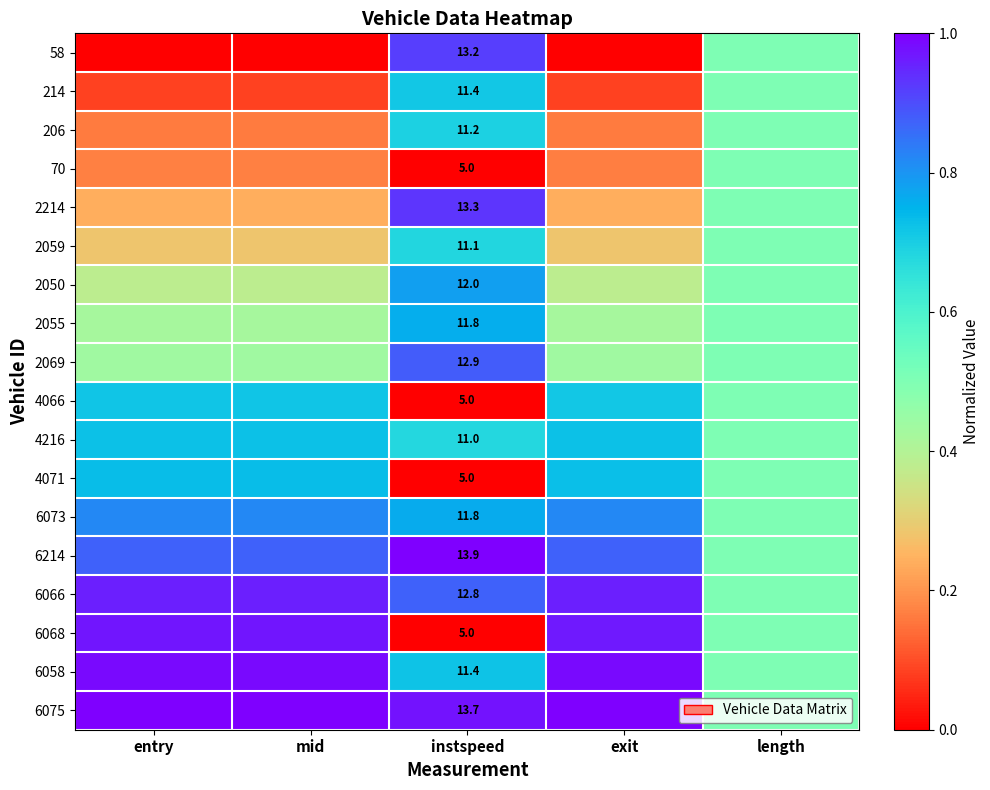

At instspeed, list the series in order from largest to smallest.

6214, 6075, 2214, 58, 2069, 6066, 2050, 6073, 2055, 6058, 214, 206, 2059, 4216, 70, 4066, 4071, 6068